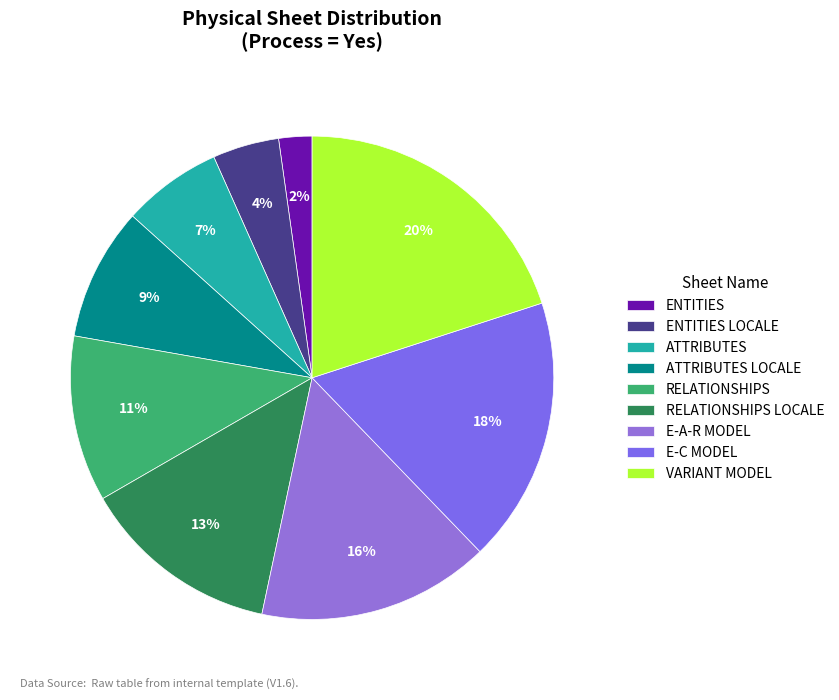

What is the smallest slice in the pie chart?

ENTITIES